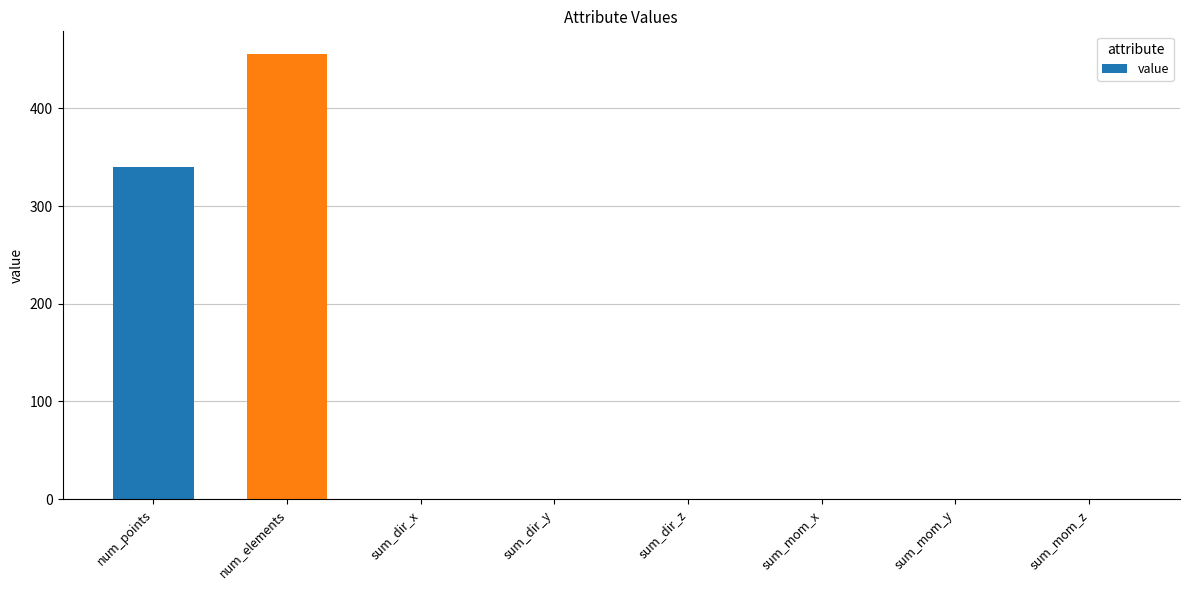

Which label corresponds to the largest value in the chart?

num_elements